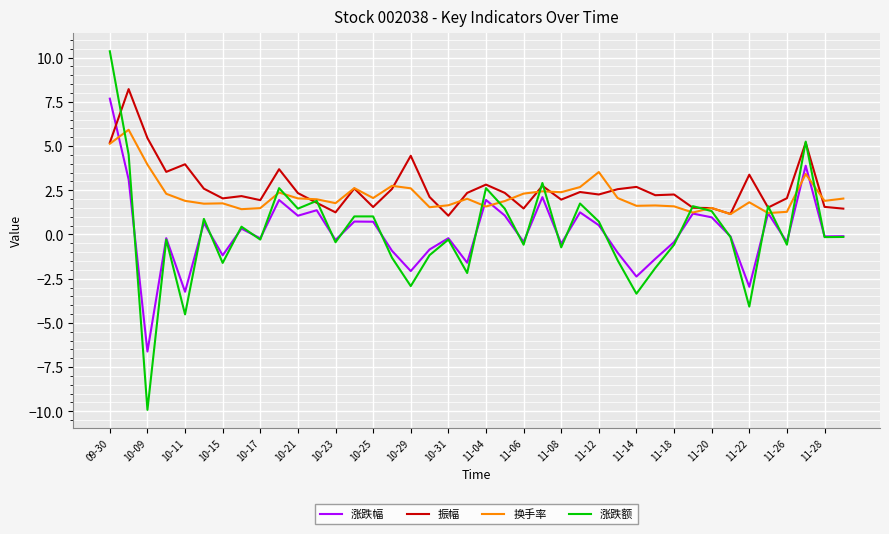

Which series has the widest spread of values?

涨跌额